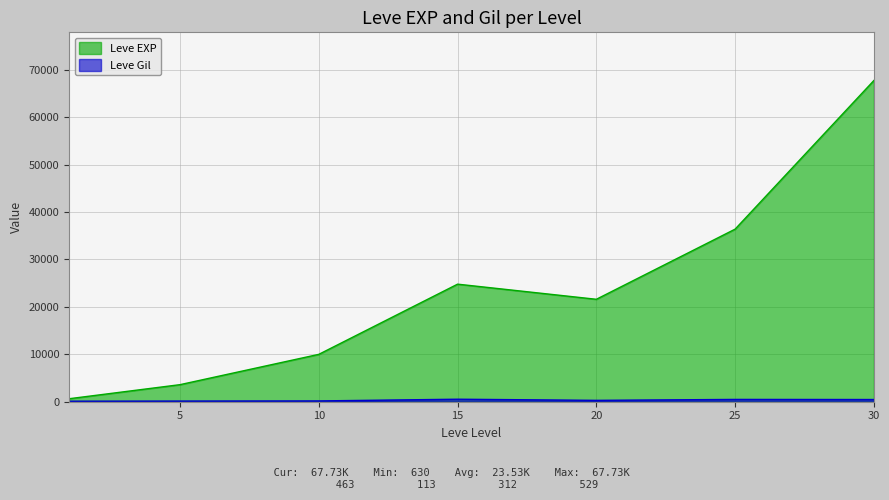

At which label is Leve EXP closest to 34180?

25